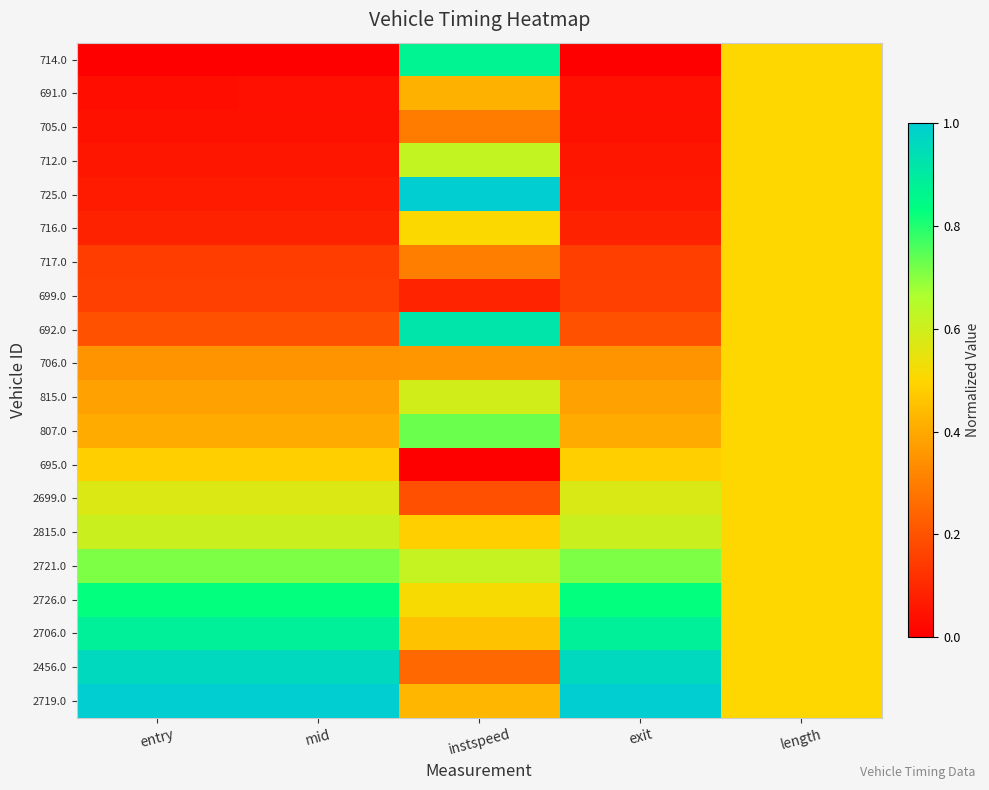

Between instspeed and entry, which is larger?

instspeed